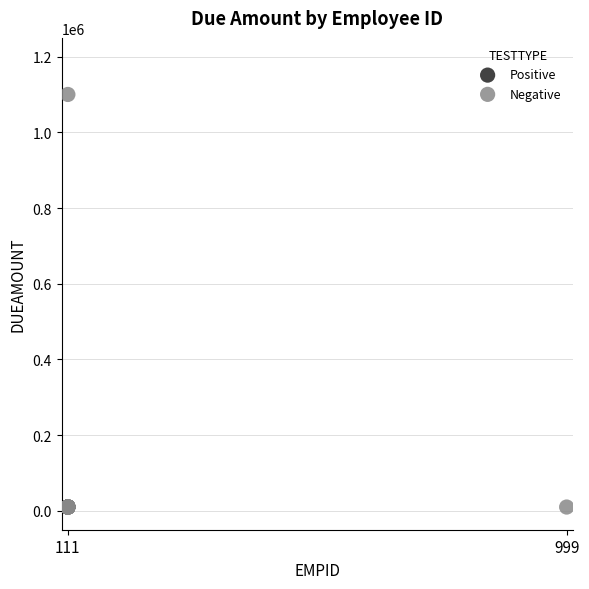

Which series reaches the maximum Y coordinate?

Negative